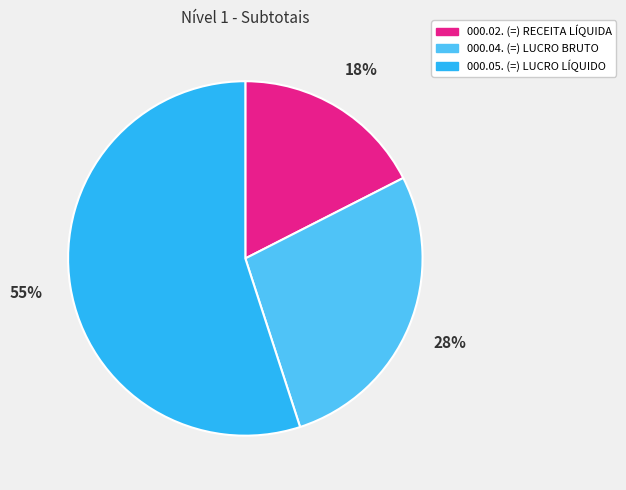

To the nearest percent, what portion does 000.04. (=) LUCRO BRUTO represent?

28%